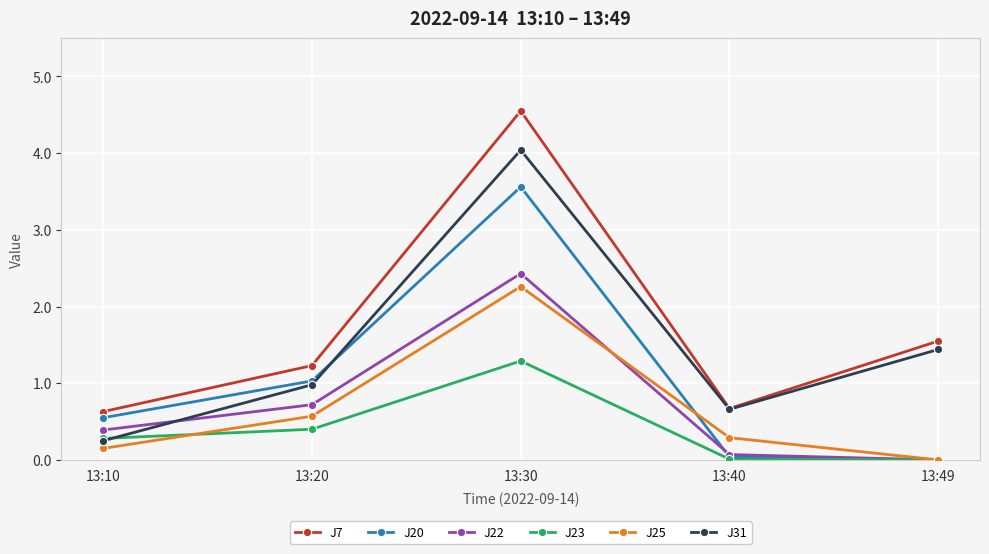

The value of J23 at 13:49 is 0.5. True or false?

False